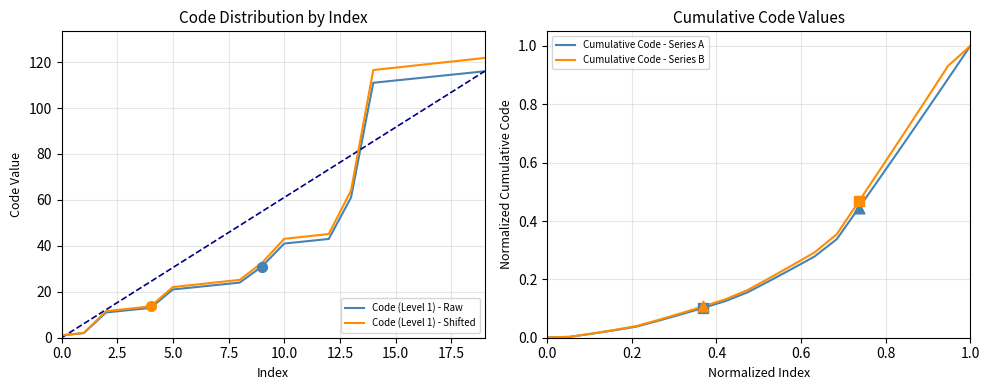

Is it true that Code (Level 1) - Shifted equals 1.1 at 0.0?

True